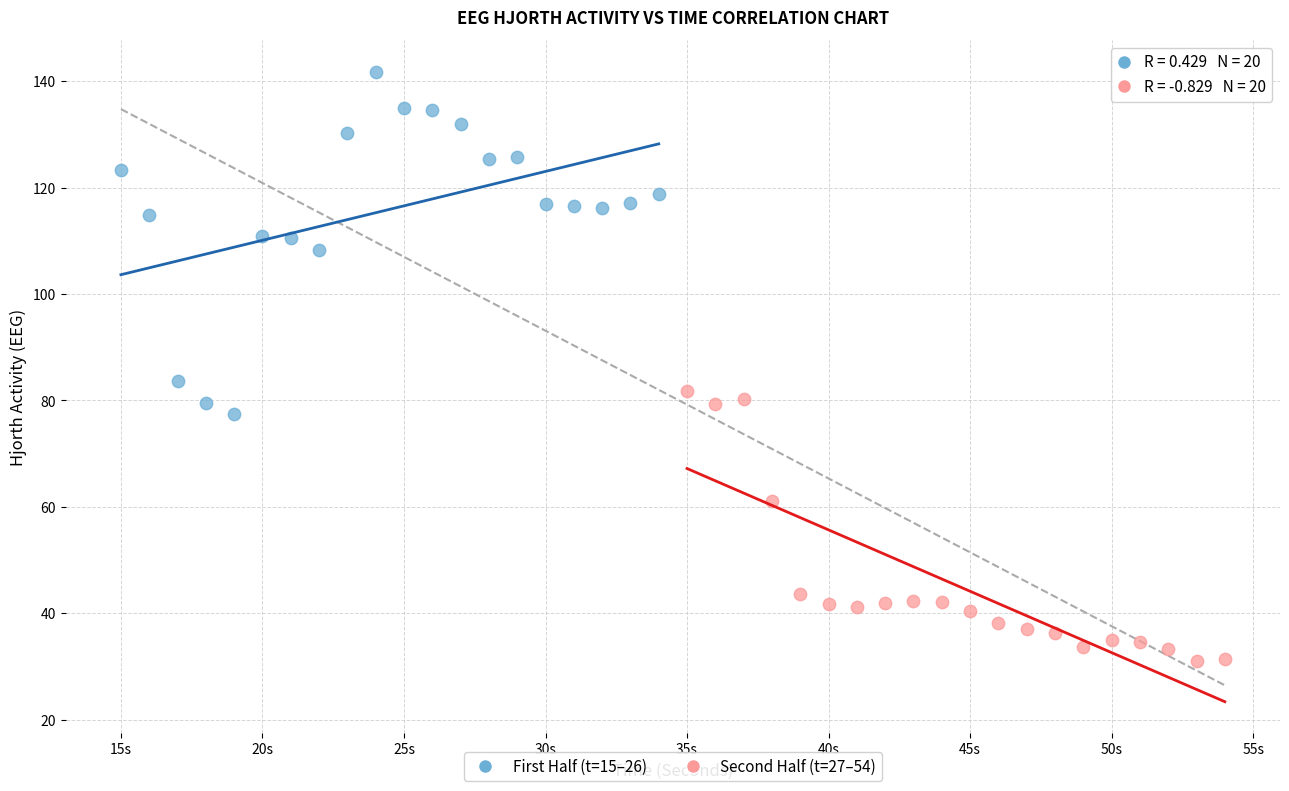

Which series contains the highest Y value?

First Half (t=15–26)